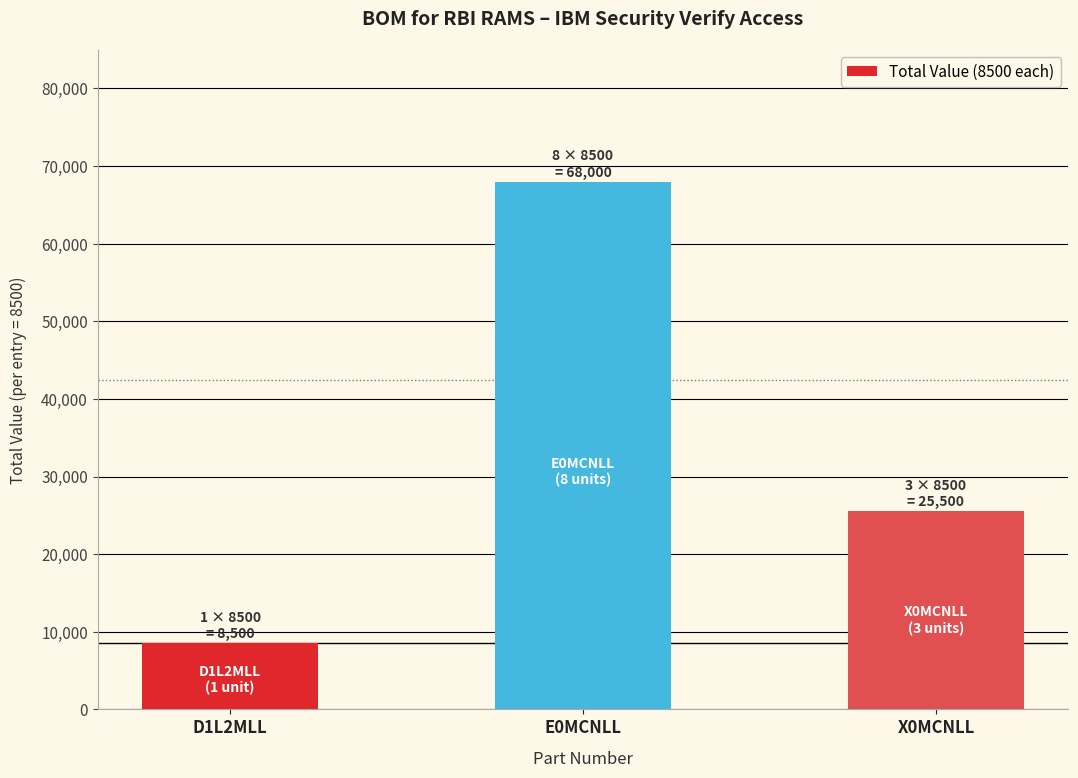

What is the approximate value at E0MCNLL, to the nearest 100?

68000